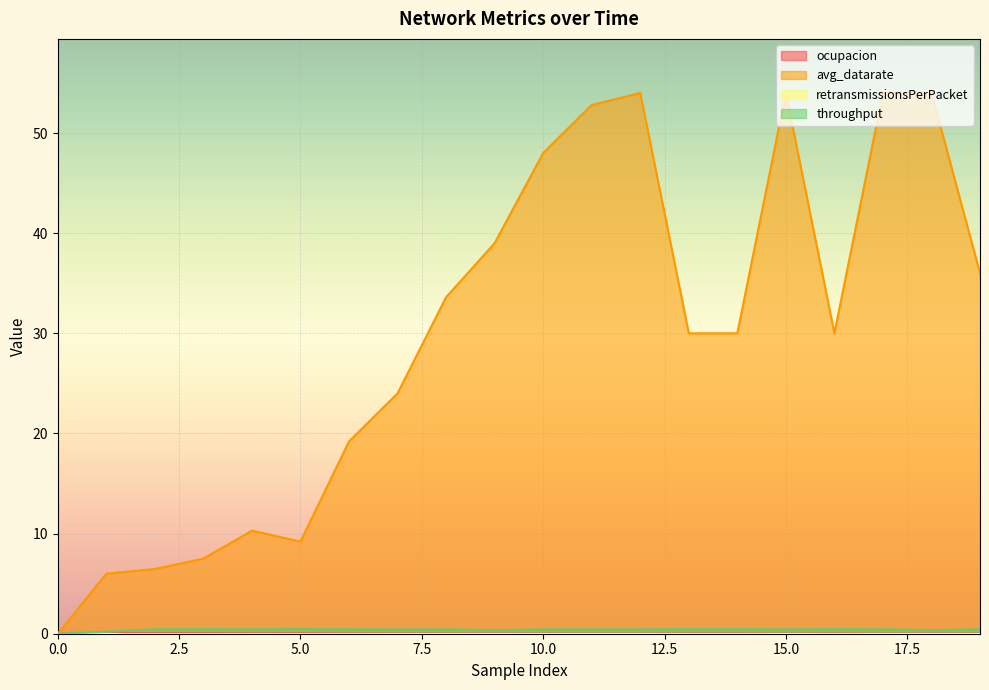

Between 0 and 1, which series saw the biggest shift?

avg_datarate